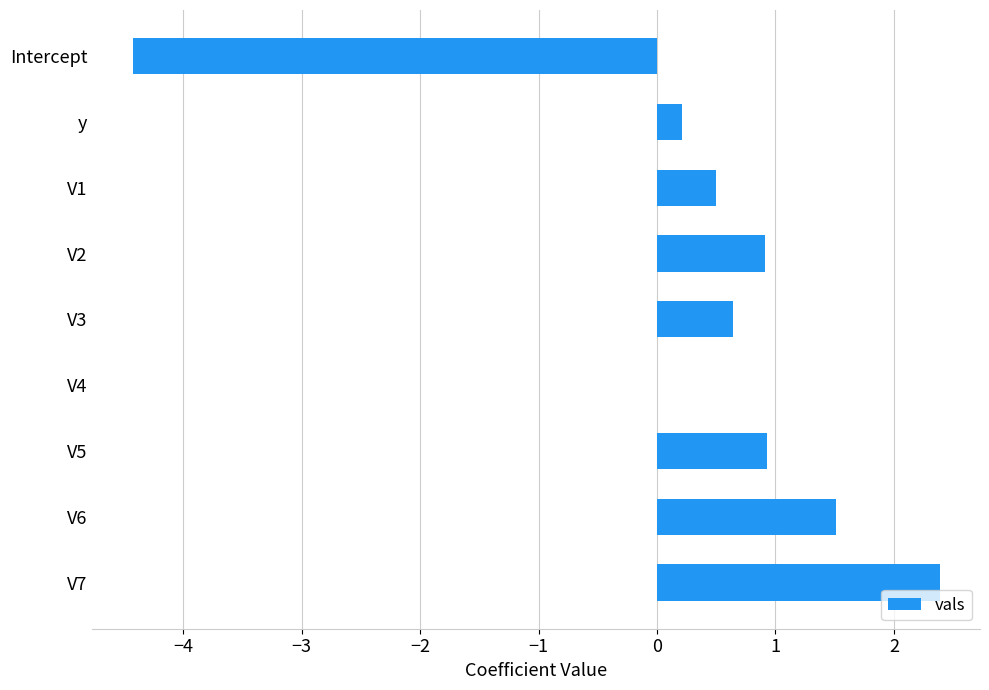

What is the ratio of the value at V5 to the value at V7?

0.4